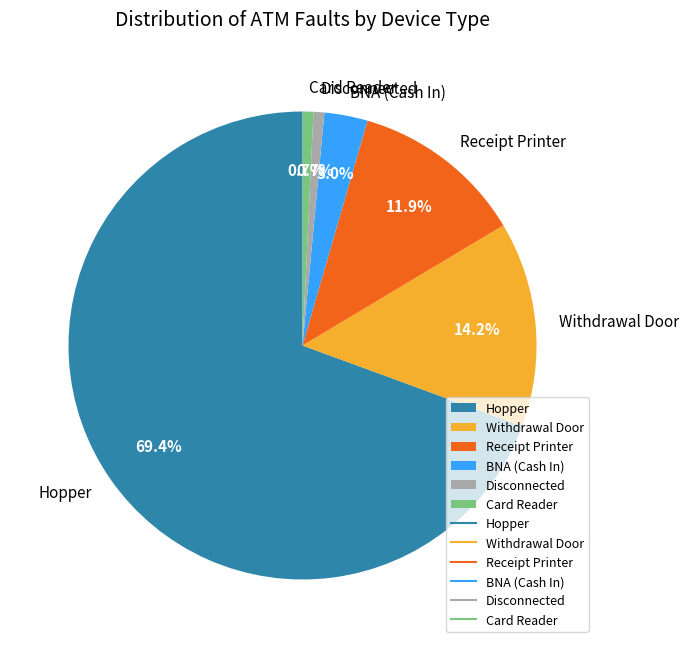

What percentage is the Receipt Printer slice, to the nearest percent?

12%